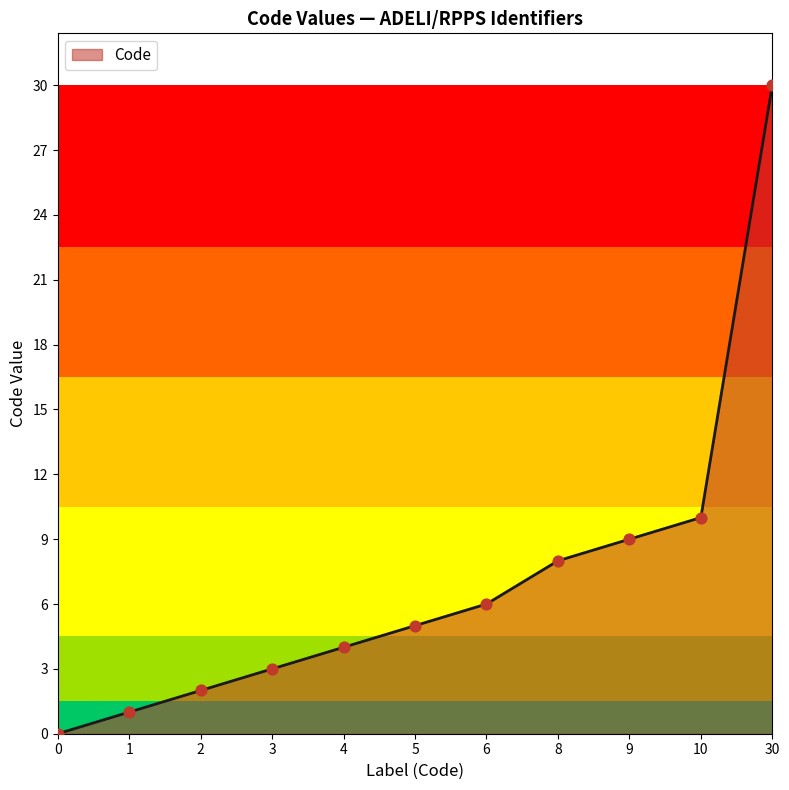

Between 0 and 9, which is larger?

9